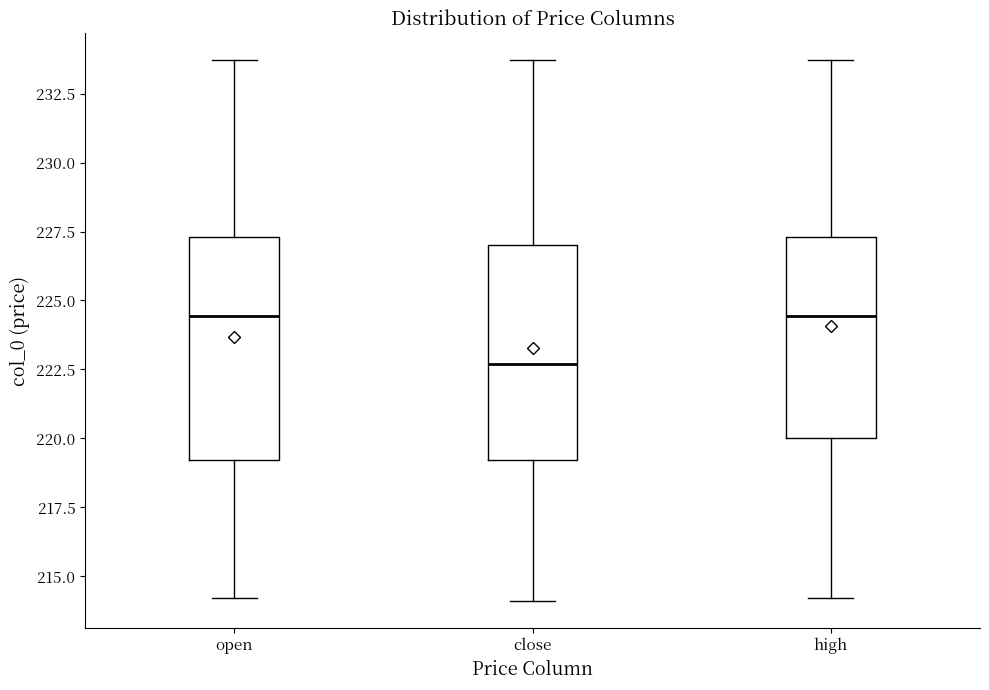

Which box has the lowest median line?

close